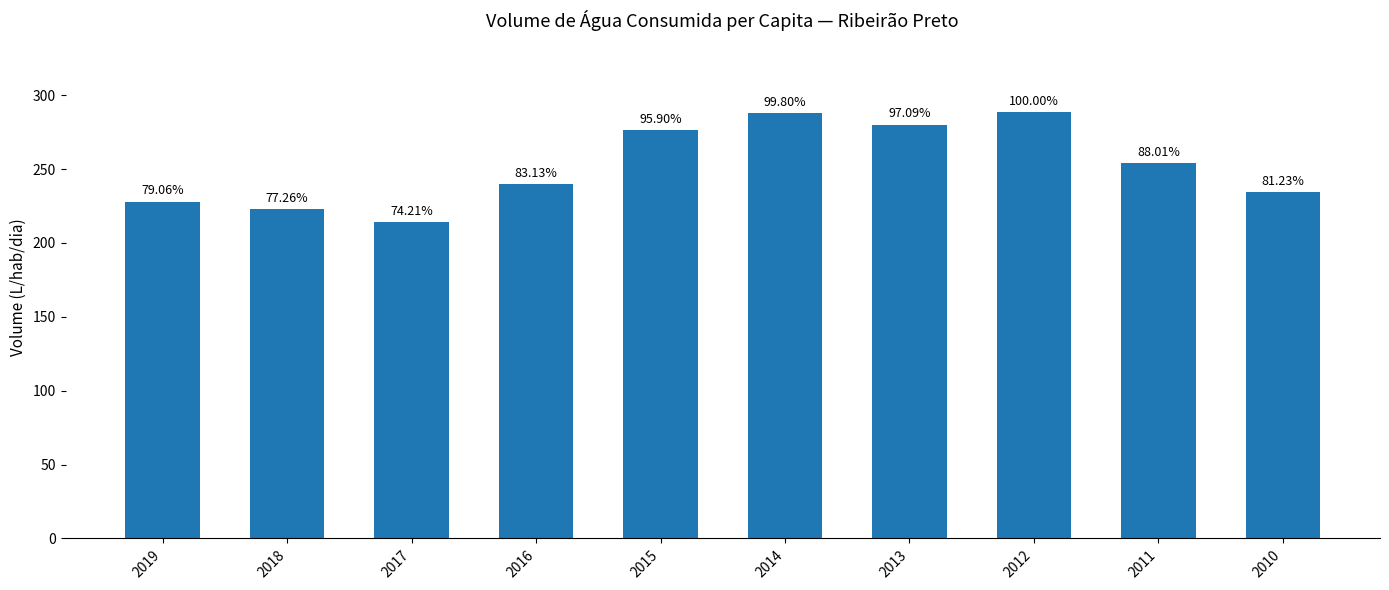

Are the bars horizontal?

No